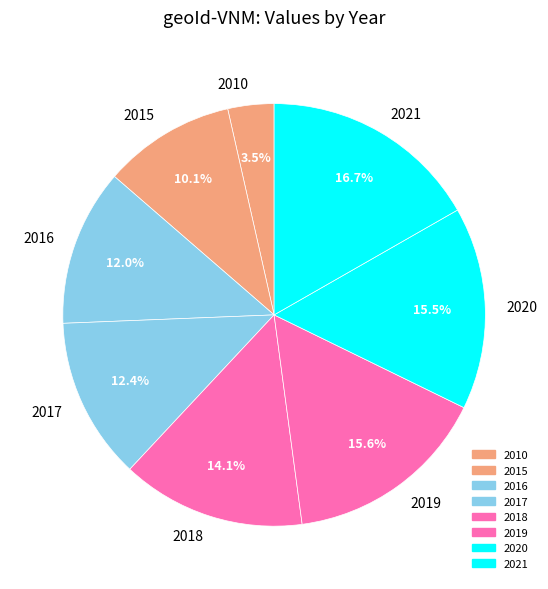

Is 2010 the majority of the pie?

No